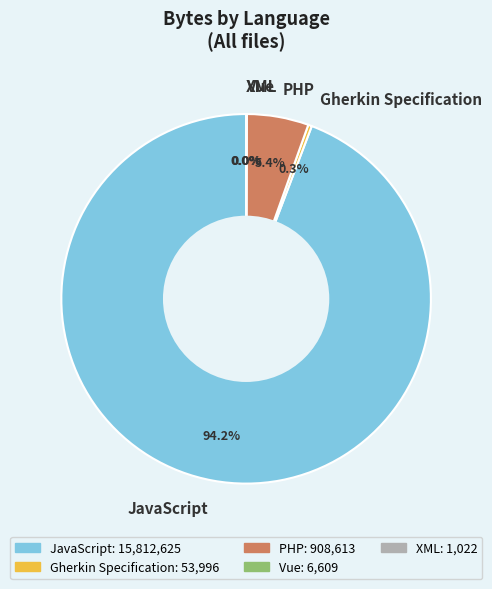

Is there any slice that represents more than half of the pie?

Yes